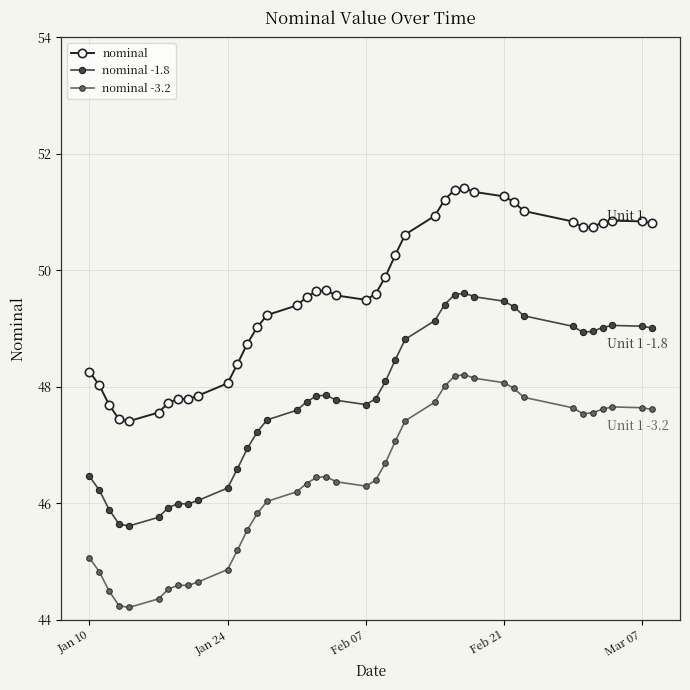

Which series has the largest total across all categories?

nominal